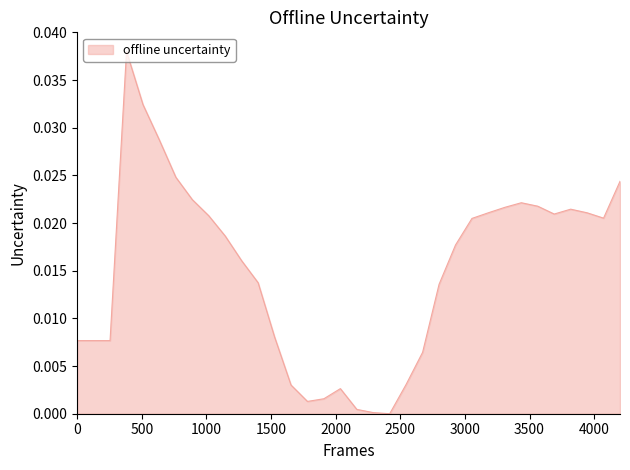

Does the chart display data point markers on the line(s)?

No